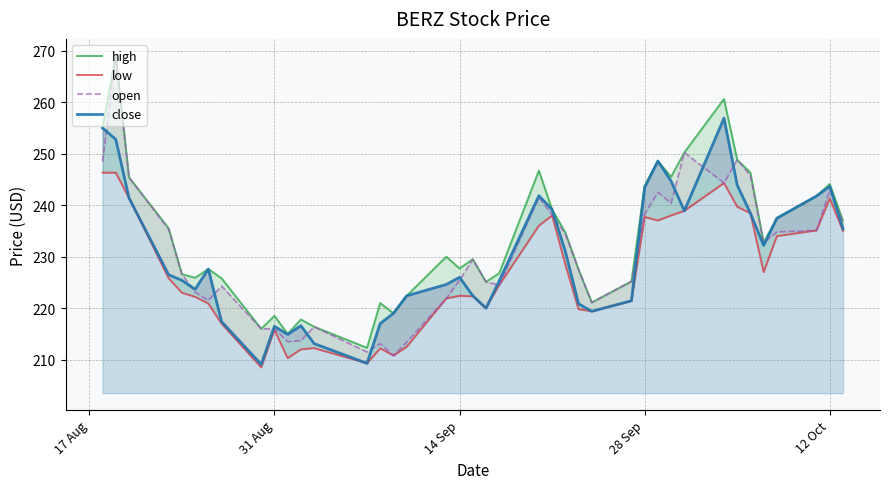

True or false: close has a value of 70.2 at 16.

False